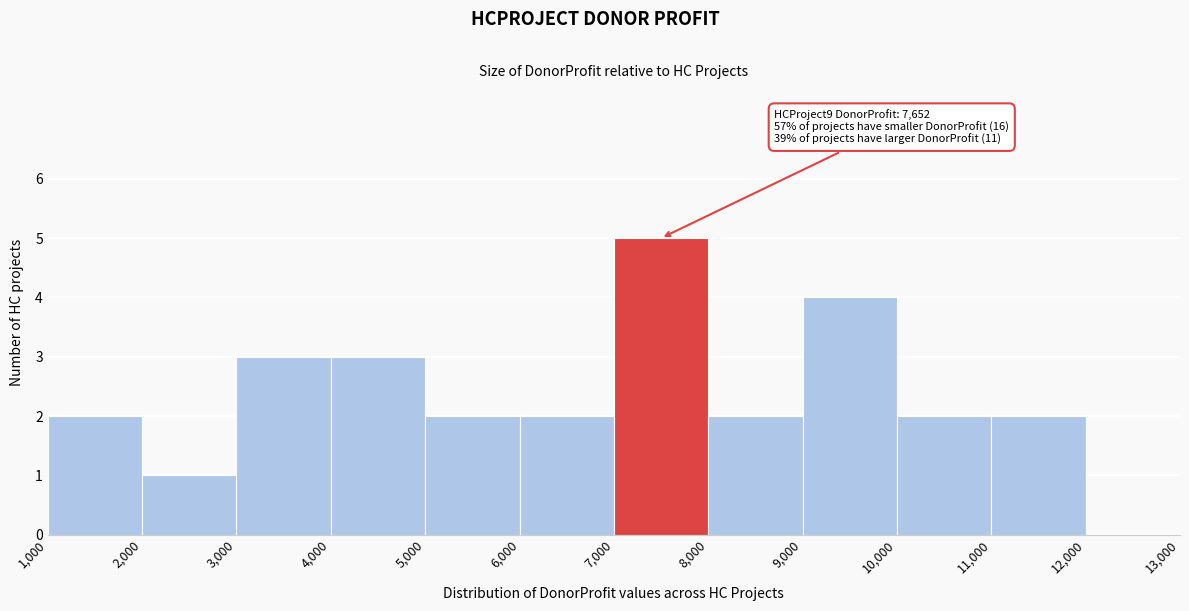

Over which range of the x-axis is the bar tallest?

7,000 to 8,000